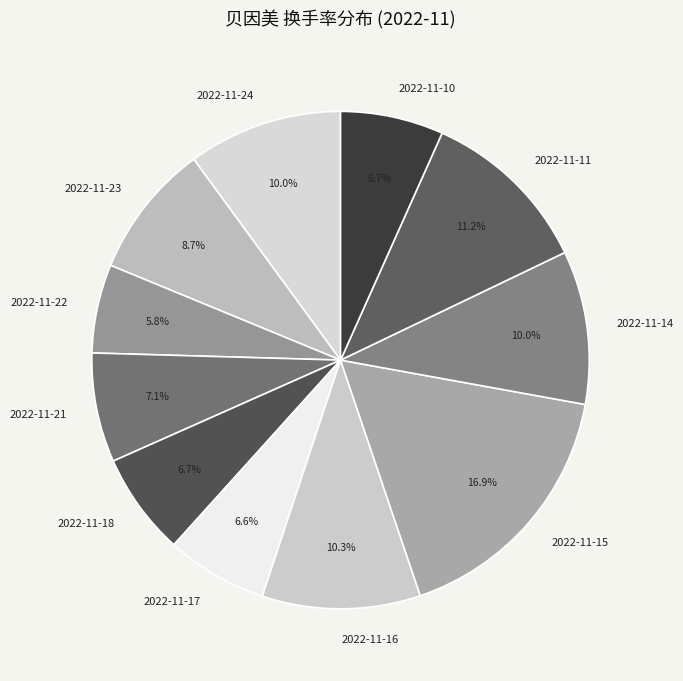

What percentage is the 2022-11-11 slice, to the nearest percent?

11%